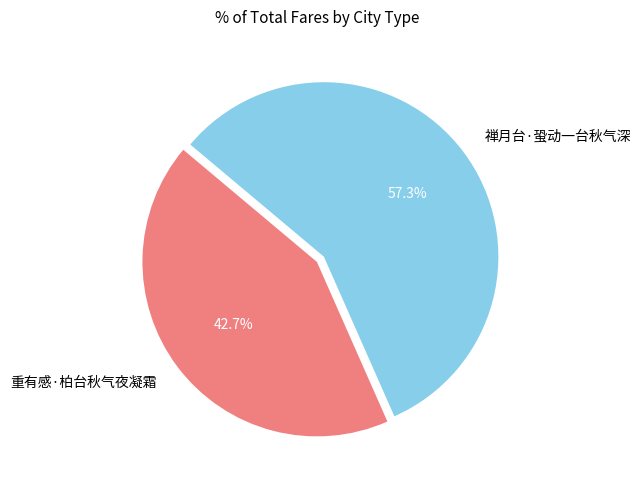

To the nearest percent, what percentage of the pie is 重有感·柏台秋气夜凝霜?

43%